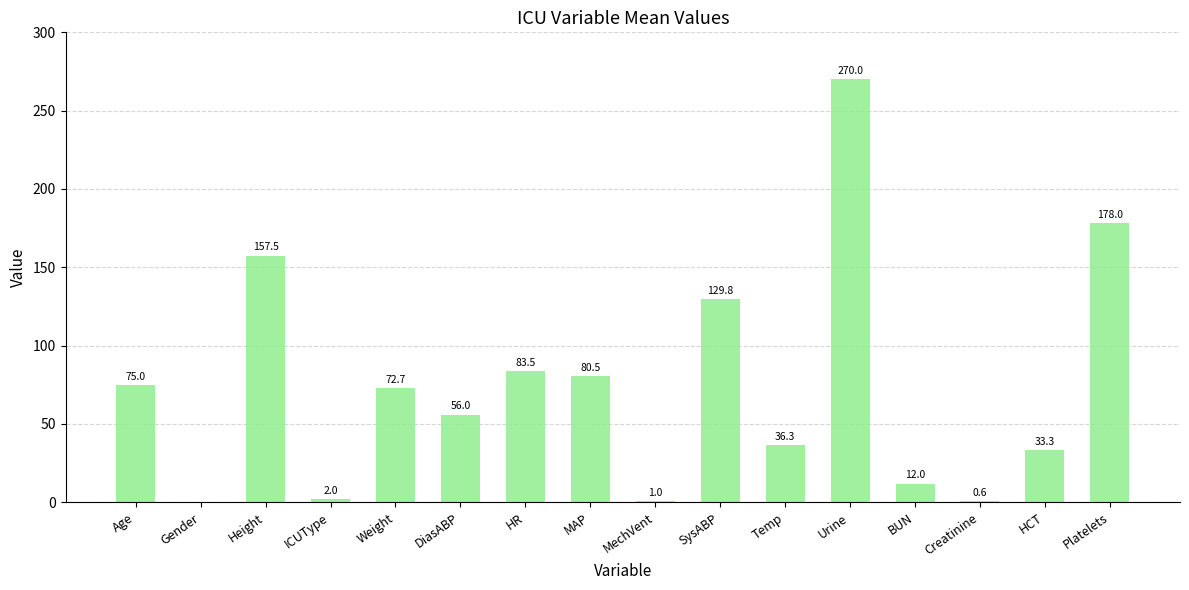

At which label does the data first exceed 72?

Age